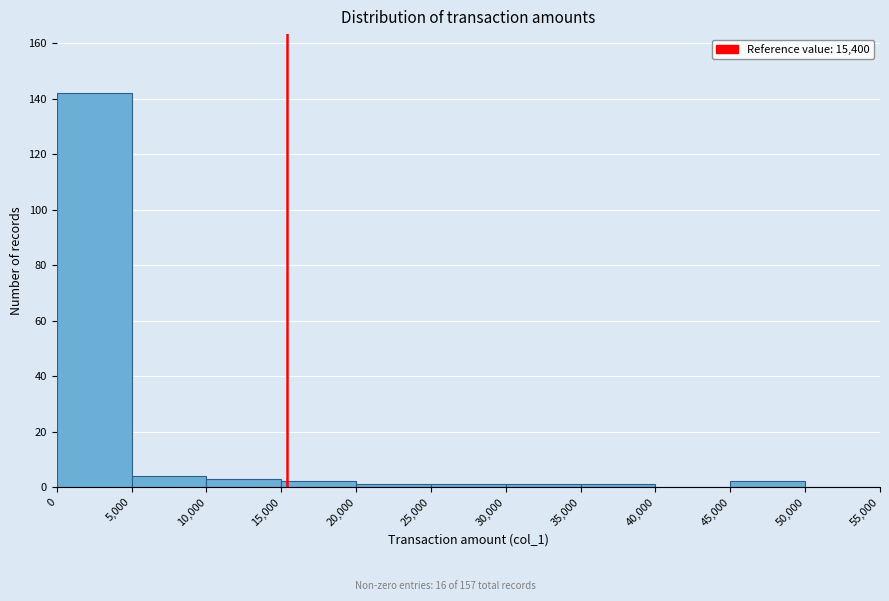

Reading left to right, transcribe this chart: for each bar, give the range it covers on the x-axis and its height. The values are not printed on the chart, so give them approximately, as read against the axis.

0 to 5,000: 142
5,000 to 10,000: 4
10,000 to 15,000: 4
15,000 to 20,000: 2
20,000 to 25,000: under 2
25,000 to 30,000: under 2
30,000 to 35,000: under 2
35,000 to 40,000: under 2
40,000 to 45,000: 0
45,000 to 50,000: 2
50,000 to 55,000: 0